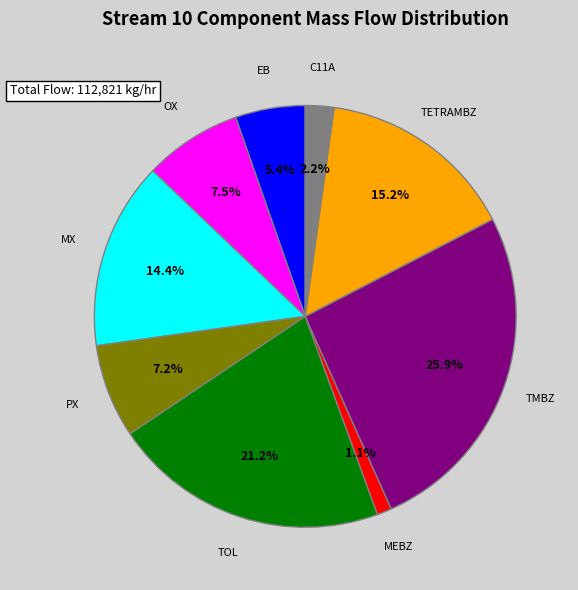

Is it true that MX is 4% of the pie?

False